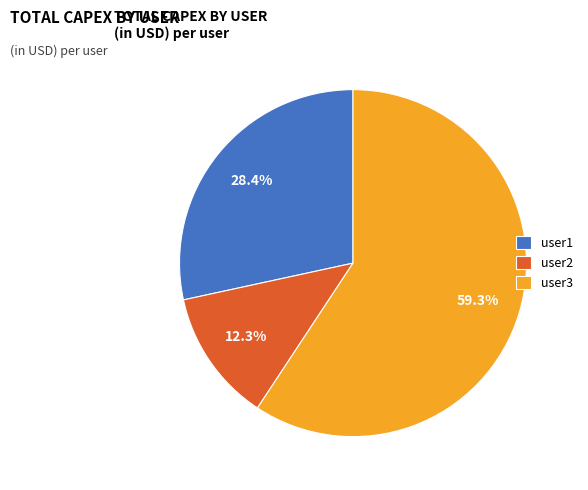

What is the ratio of the value at user2 to the value at user1?

0.4